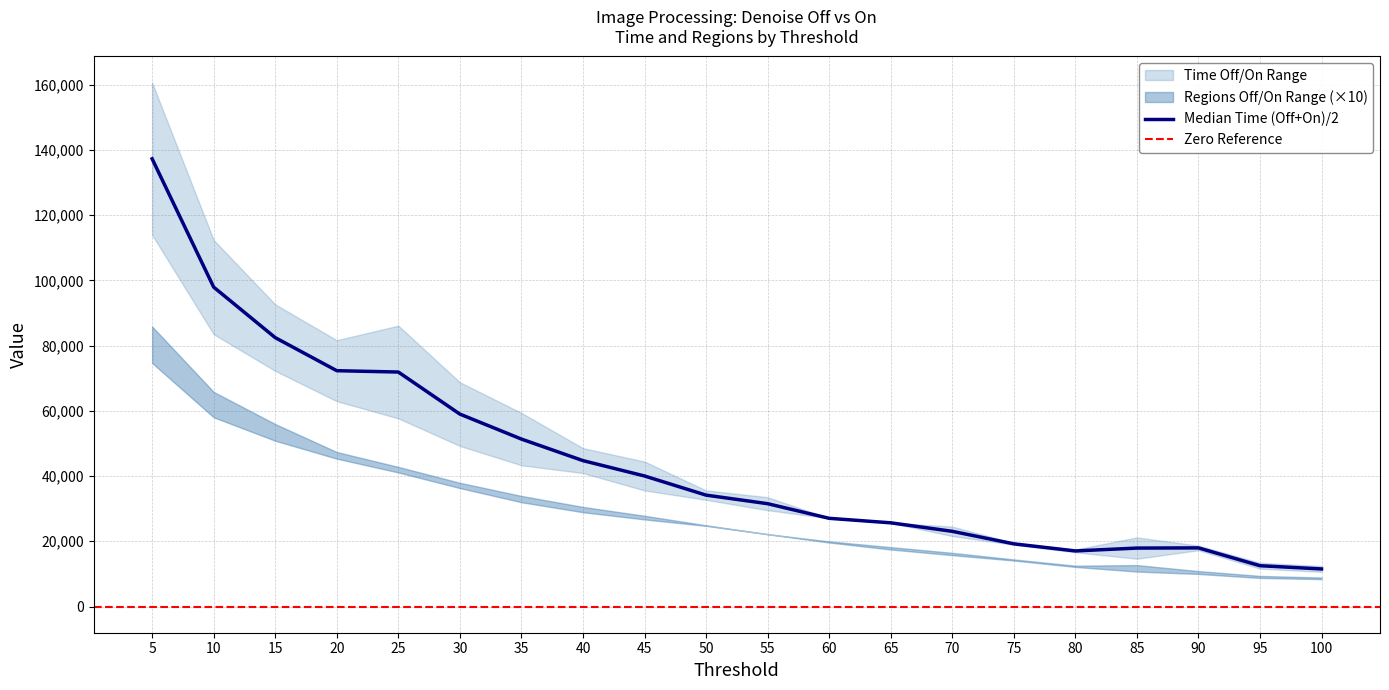

True or false: Denoise On - Time and Denoise Off - Regions cross at least once.

False